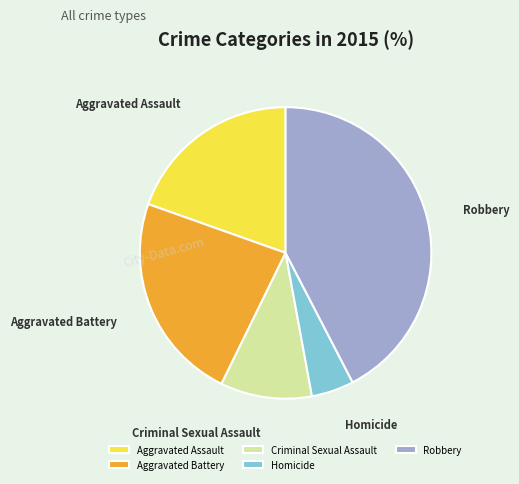

What is the ratio of the value at Aggravated Assault to the value at Homicide?

4.2